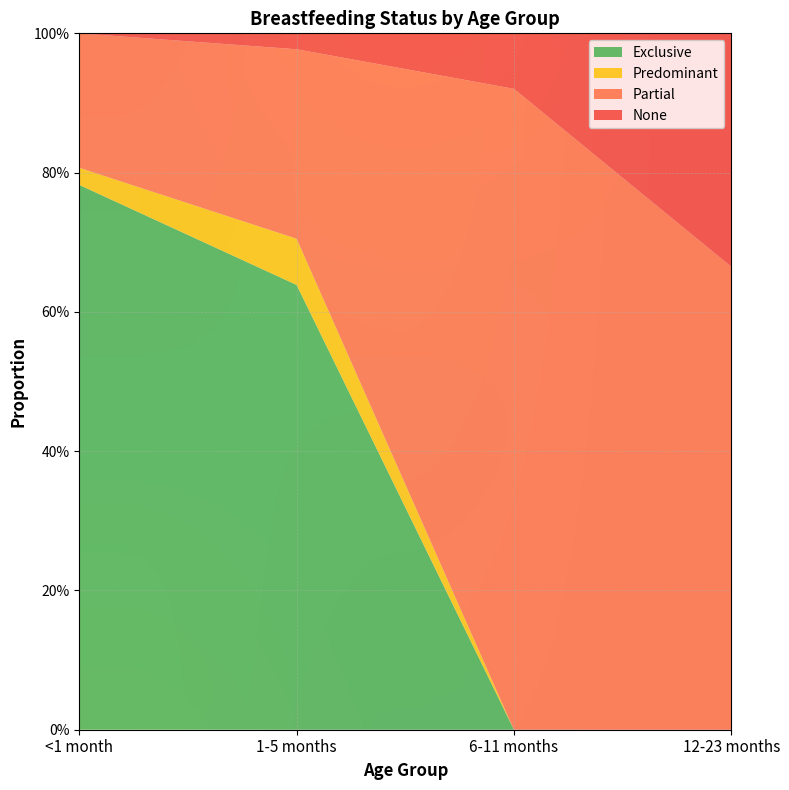

Reading right to left, extract all data points from this chart.

Exclusive: 12-23 months=0.0	6-11 months=0.0	1-5 months=0.6	<1 month=0.8
Predominant: 12-23 months=0.0	6-11 months=0.0	1-5 months=0.1	<1 month=0.0
Partial: 12-23 months=0.7	6-11 months=0.9	1-5 months=0.3	<1 month=0.2
None: 12-23 months=0.3	6-11 months=0.1	1-5 months=0.0	<1 month=0.0